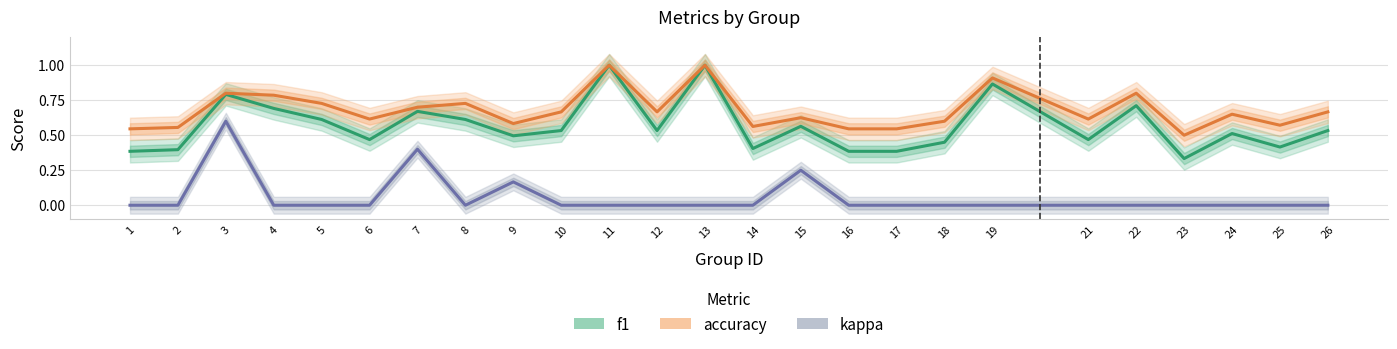

What is the average value of the kappa series?

0.1